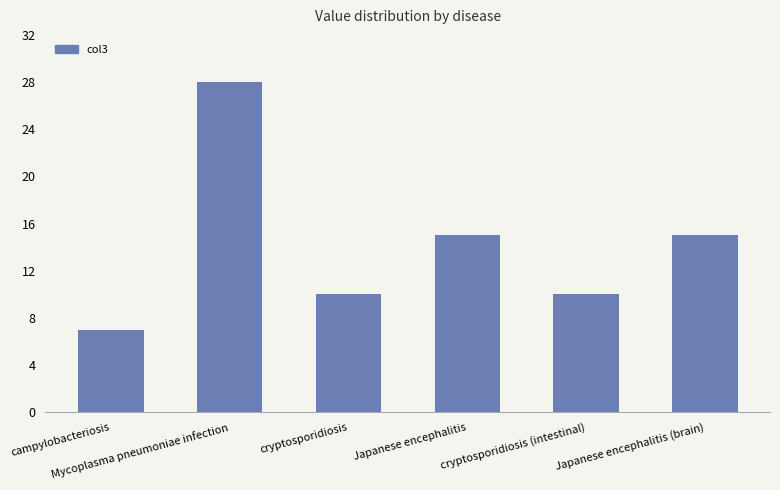

At which category does the chart reach its minimum across all series?

campylobacteriosis